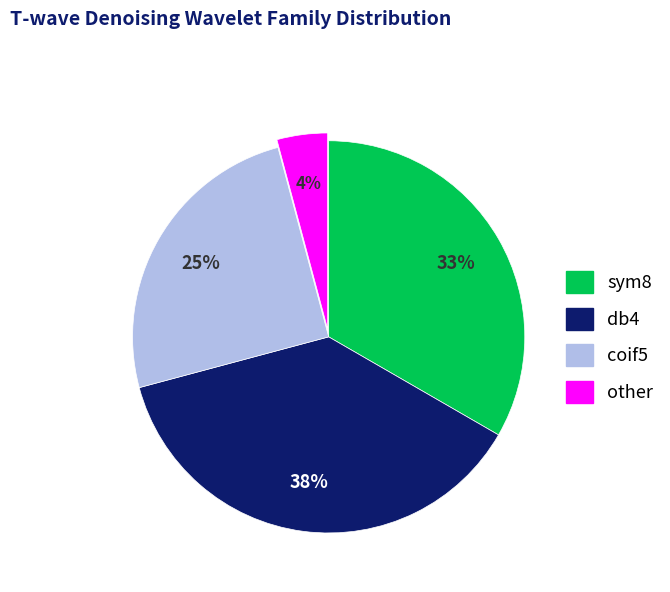

Combined, do other and sym8 account for over 50%?

No